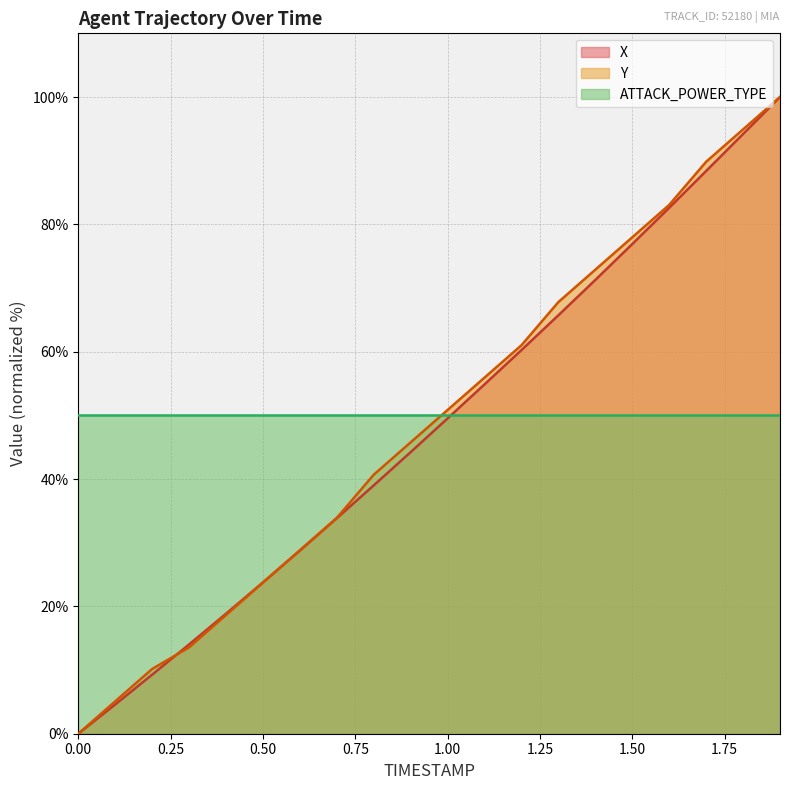

How many times do Y and X cross each other?

2